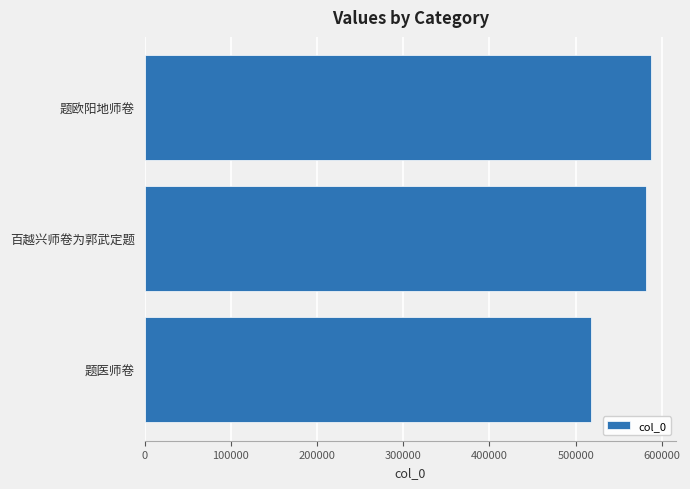

Count the number of categories in the chart.

3